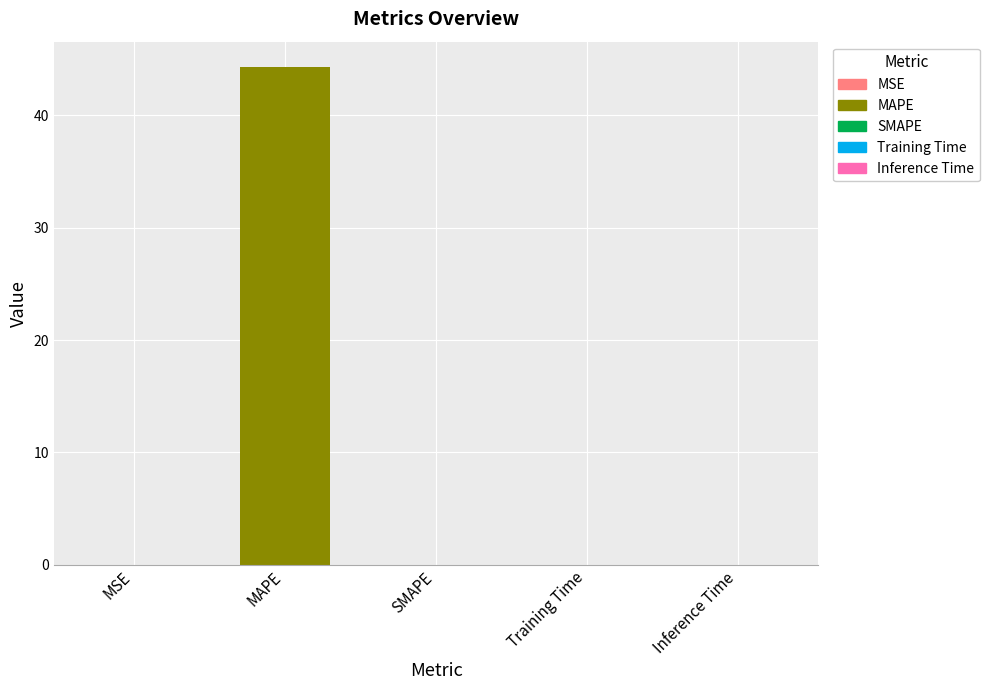

What is the change in value from MAPE to Inference Time?

-44.4